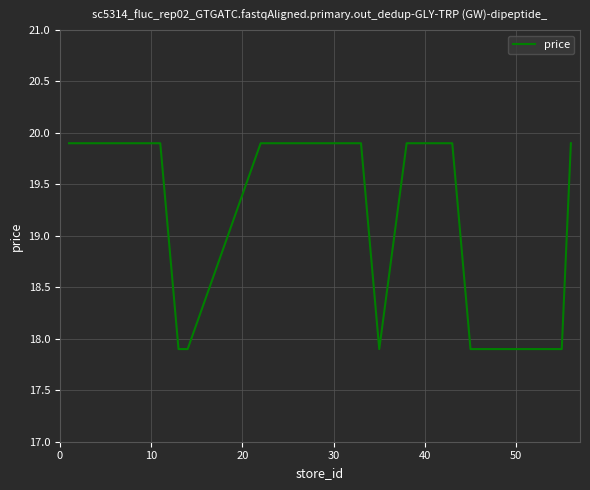

What is the minimum value shown in the chart?

17.9